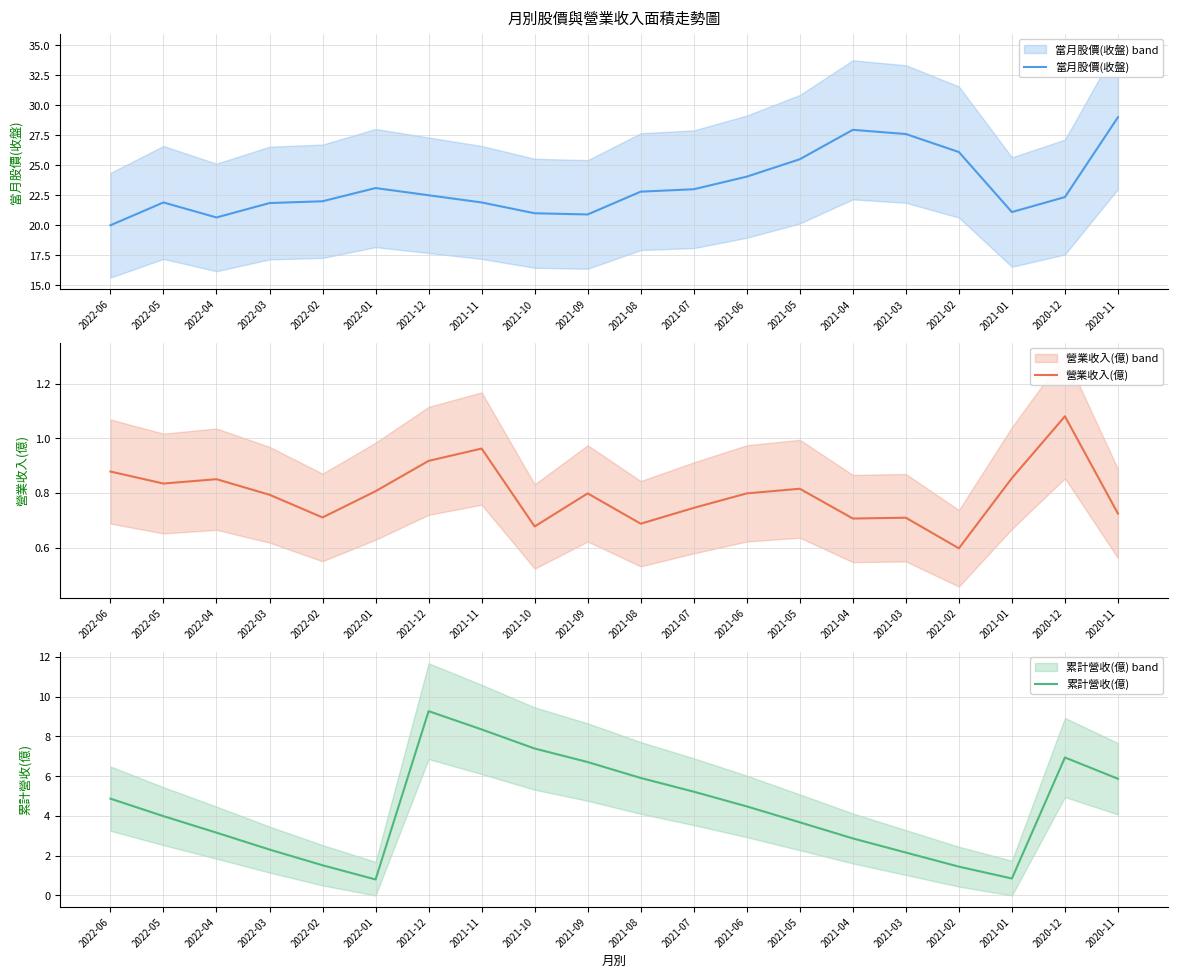

How many interior local peaks does the 當月股價(收盤) series have?

3